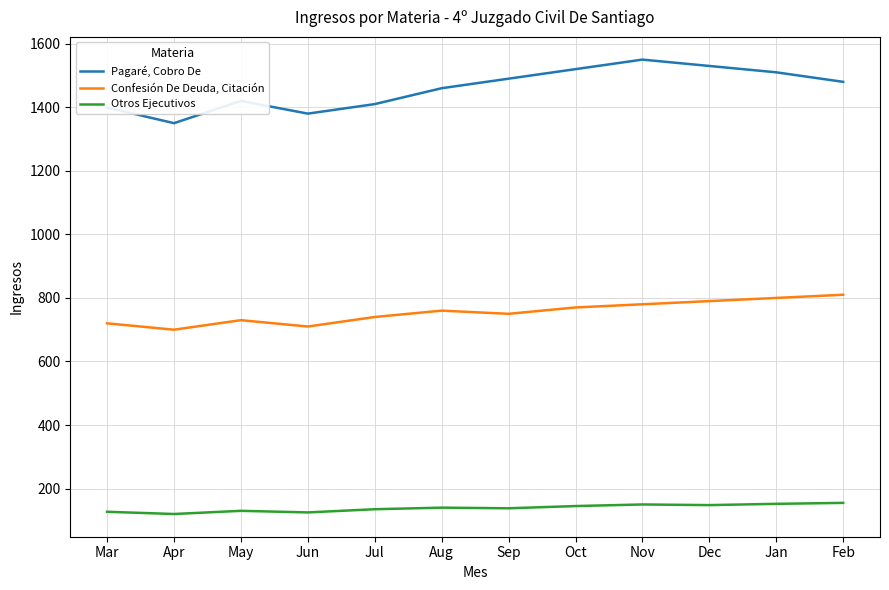

Is the value of Confesión De Deuda, Citación at Dec greater than the value of Otros Ejecutivos at Dec?

Yes